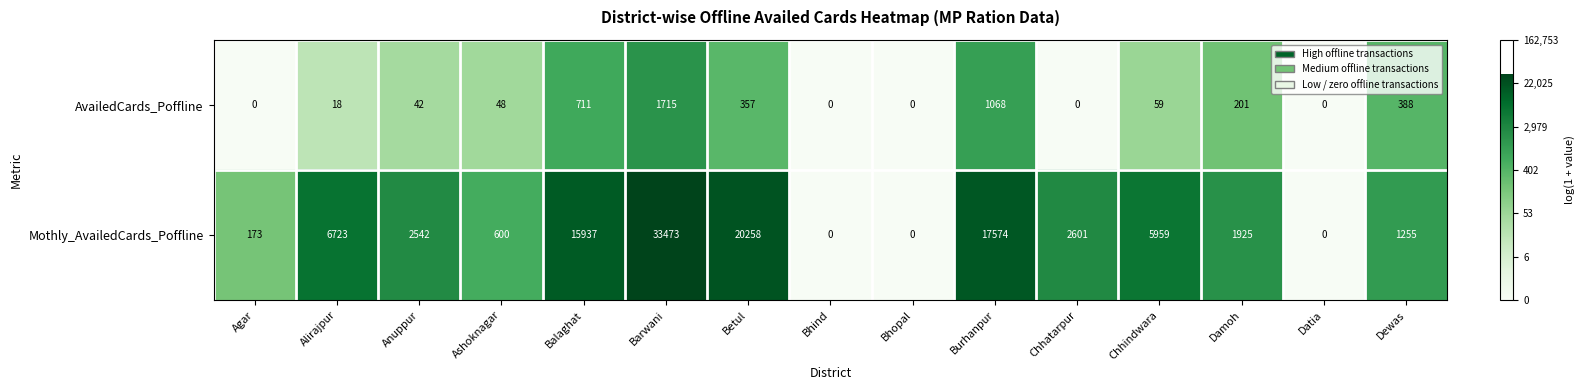

Which series has the largest total across all categories?

Mothly_AvailedCards_Poffline